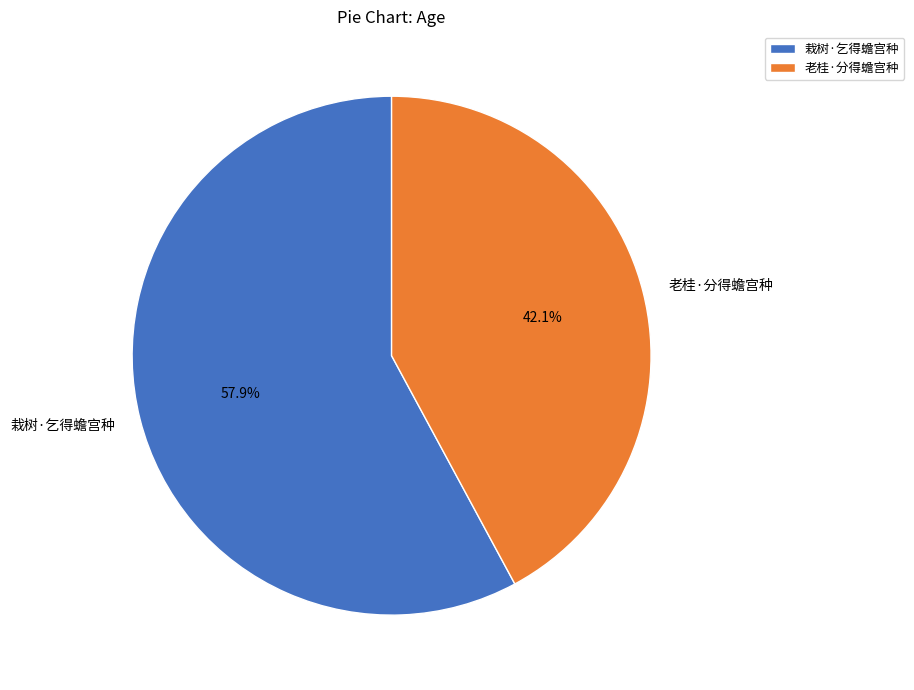

Which has a higher value, 老桂·分得蟾宫种 or 栽树·乞得蟾宫种?

栽树·乞得蟾宫种